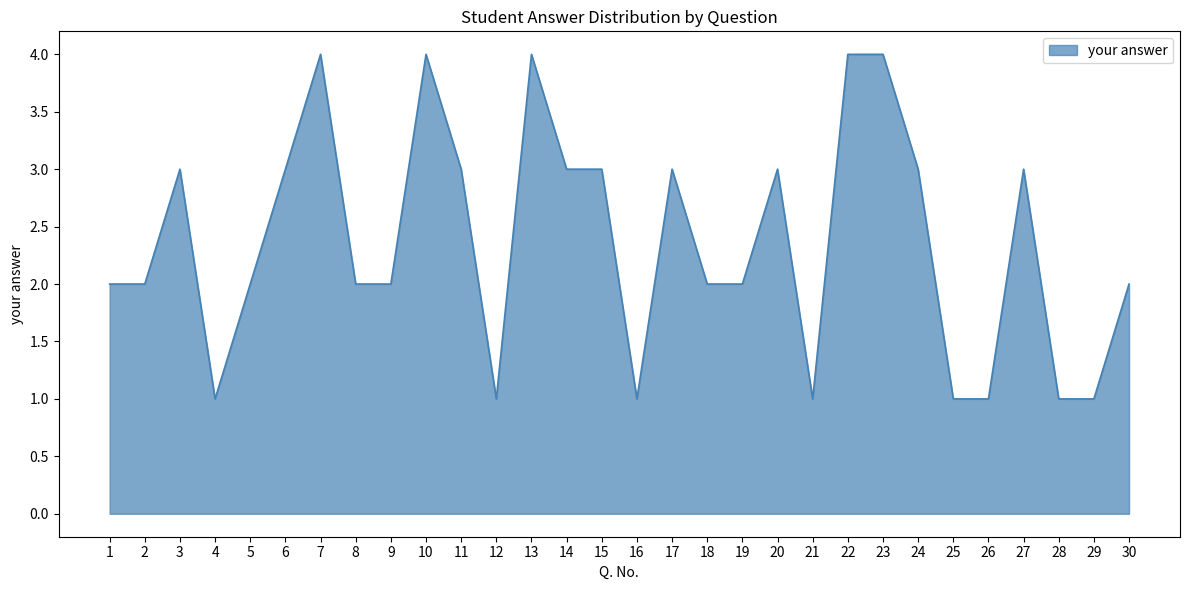

Reading right to left, list all the values displayed in this chart.

30=2	29=1	28=1	27=3	26=1	25=1	24=3	23=4	22=4	21=1	20=3	19=2	18=2	17=3	16=1	15=3	14=3	13=4	12=1	11=3	10=4	9=2	8=2	7=4	6=3	5=2	4=1	3=3	2=2	1=2